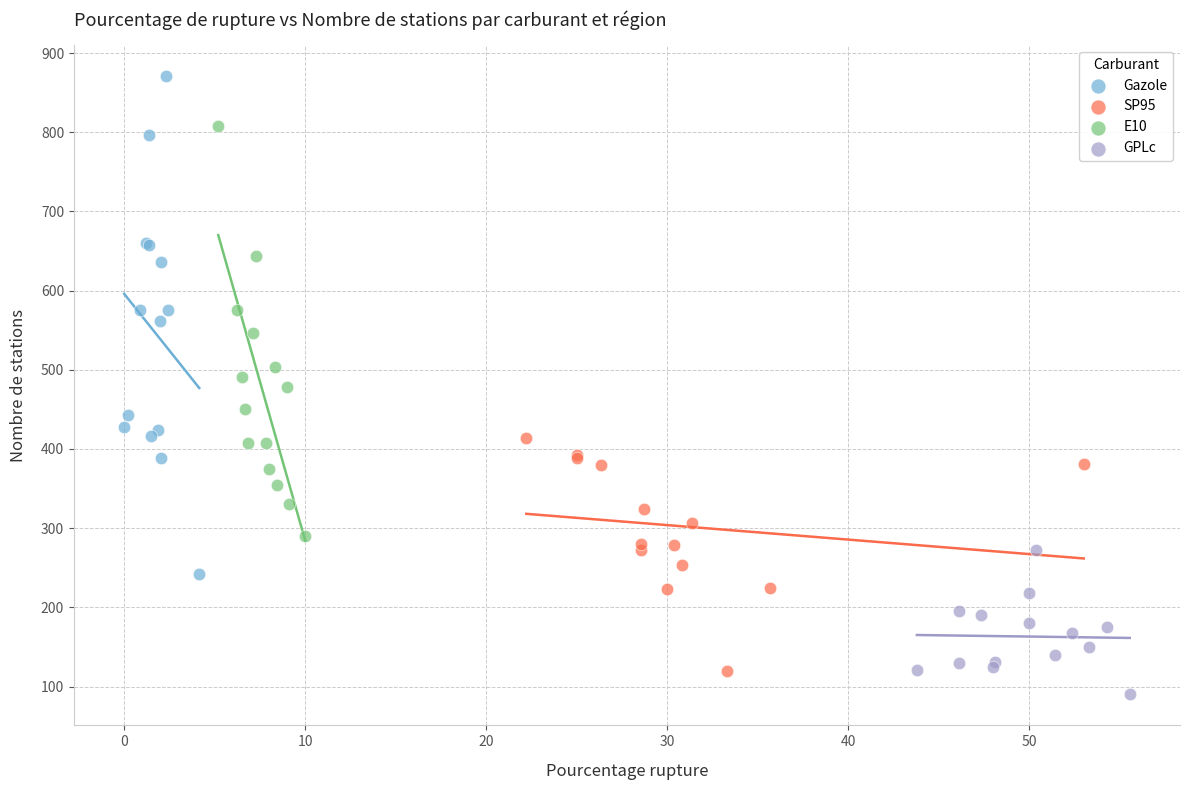

Which series reaches the minimum Y coordinate?

GPLc